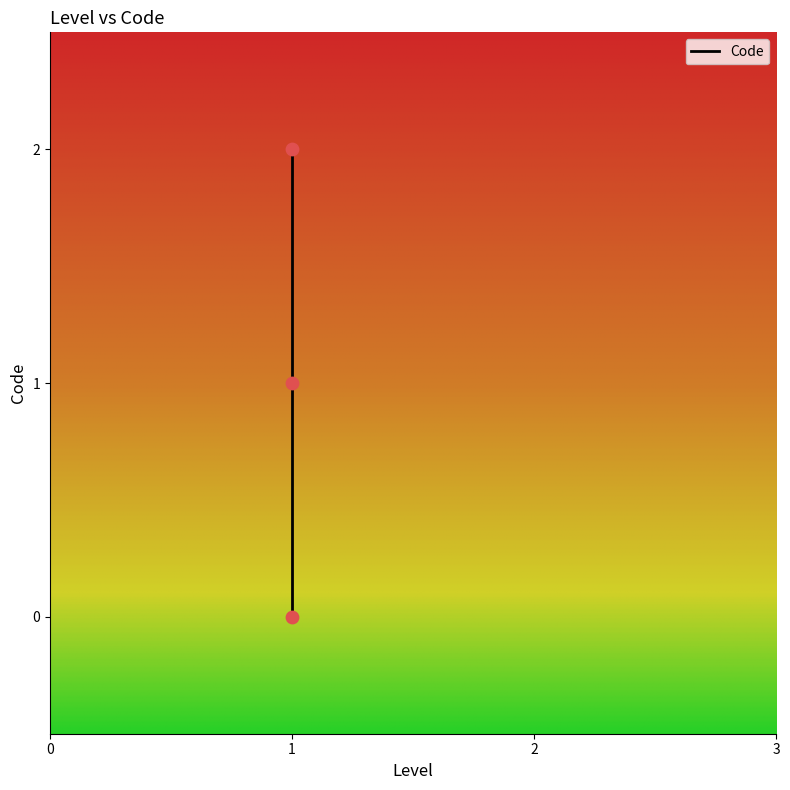

What is the change in value from 1 to 1?

+1